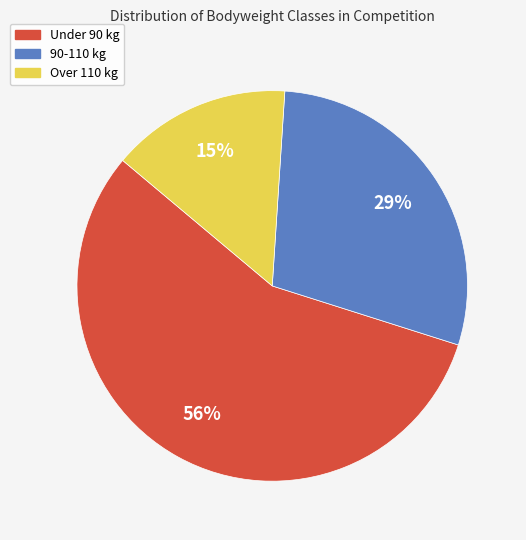

To the nearest percent, what is the difference between the largest and smallest slice percentages?

41%